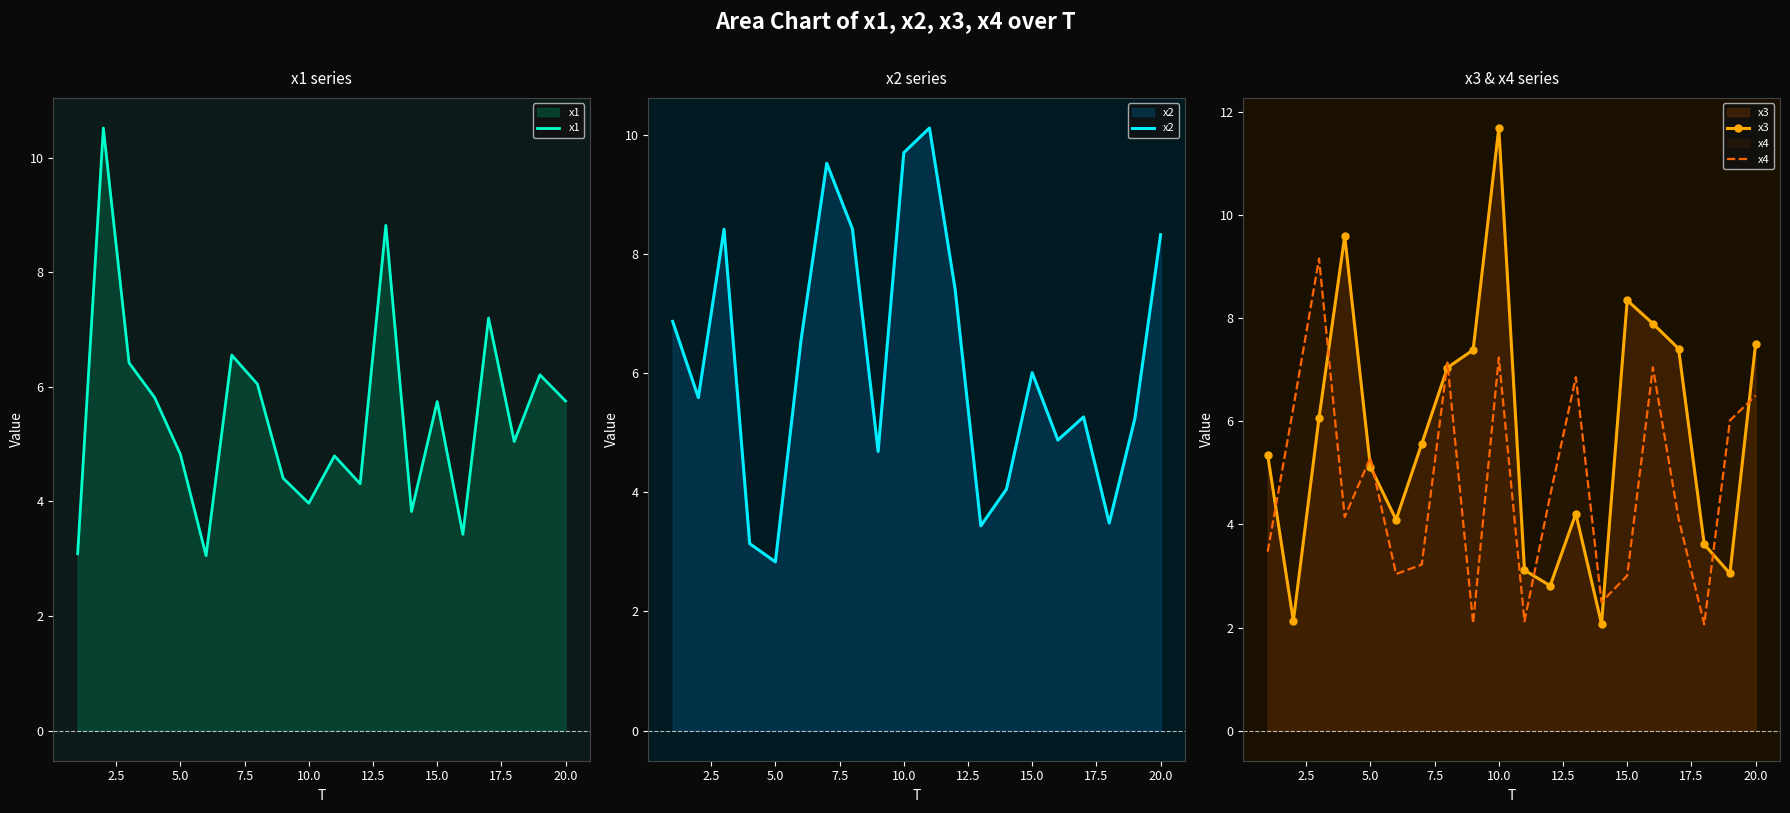

Is it true that x4 equals 3.0 at 20.0?

False